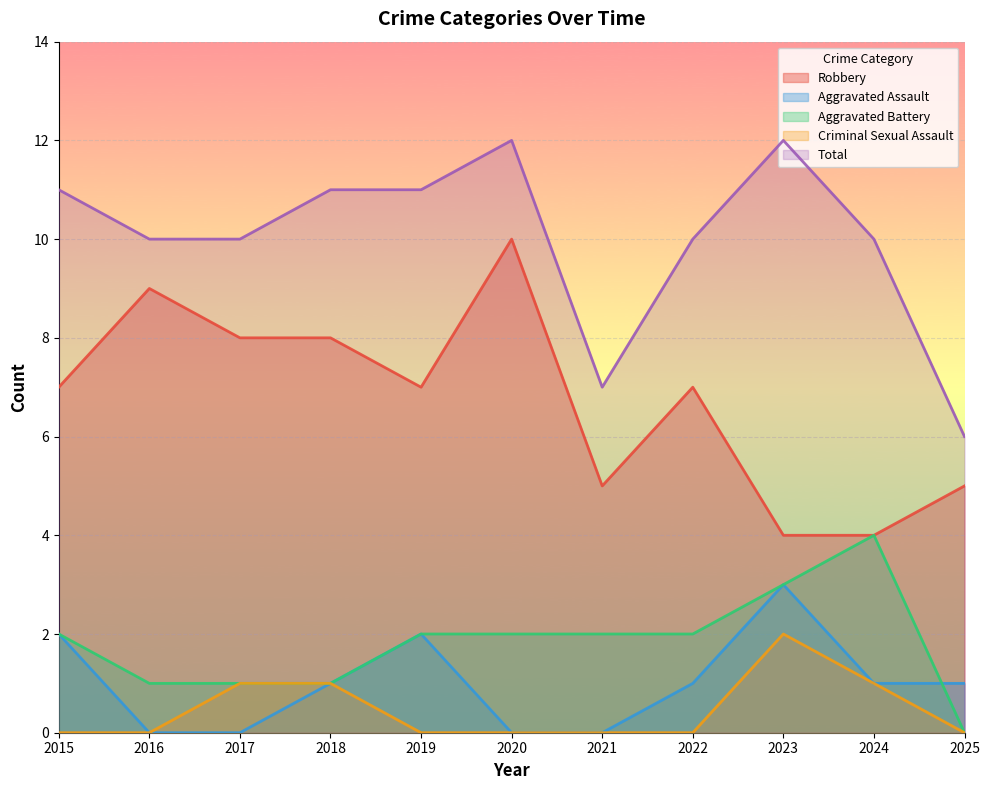

How many lines are shown in the chart?

5